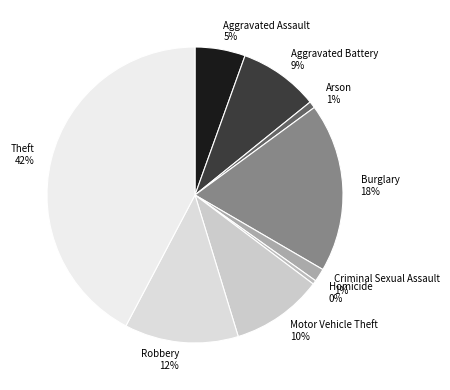

Is the sum of Arson 1% and Homicide 0% greater than half?

No